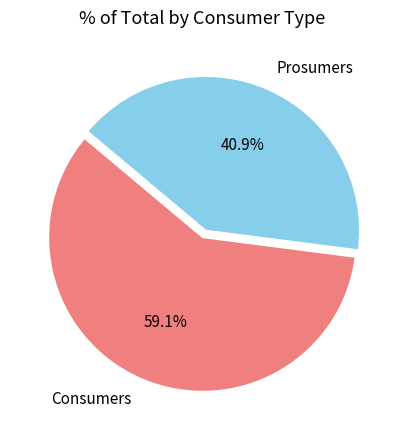

Do Consumers and Prosumers together represent more than half of the pie?

Yes